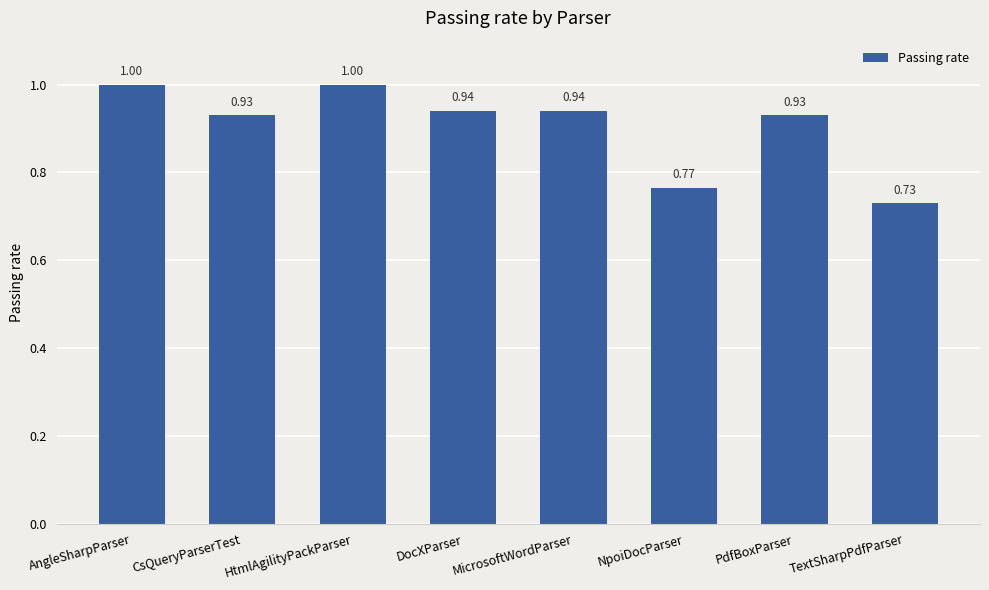

What is the sum of the values at PdfBoxParser and NpoiDocParser?

1.7